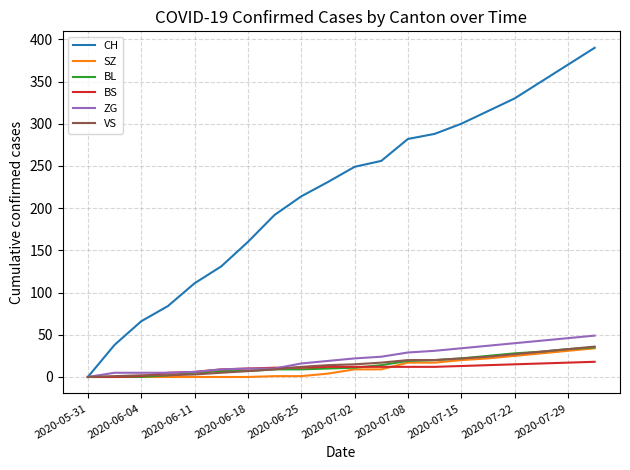

Which series has the widest spread of values?

CH